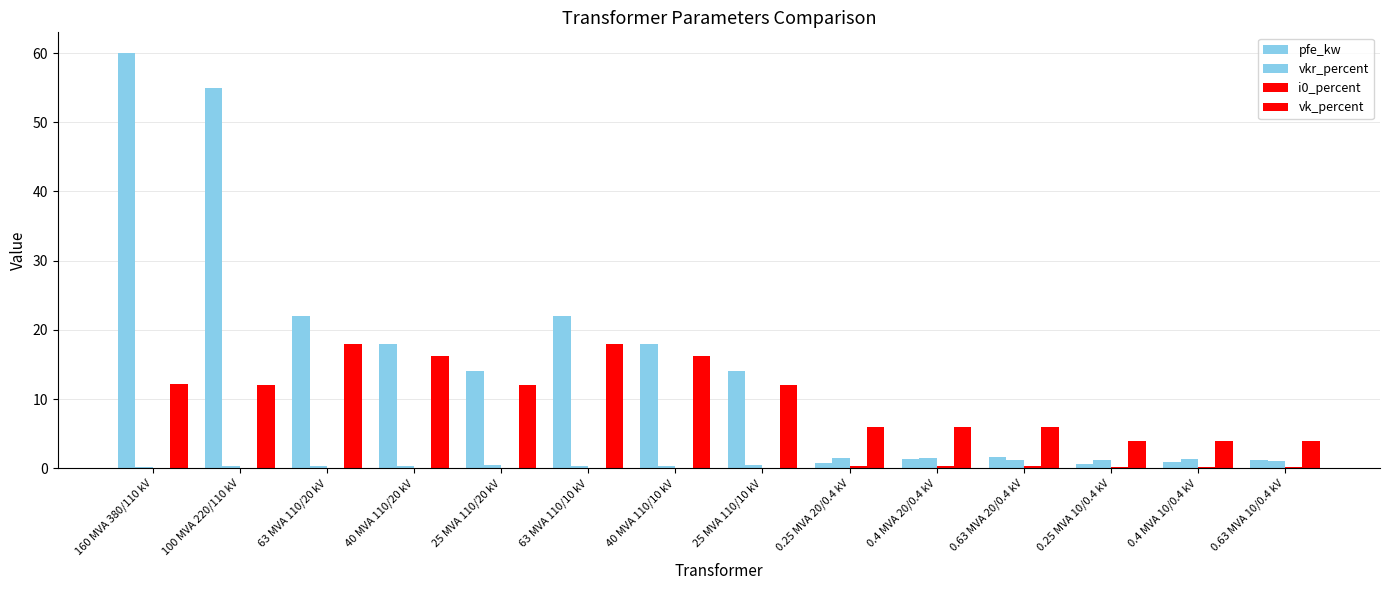

What is the total value across all series at 0.63 MVA 20/0.4 kV?

9.1